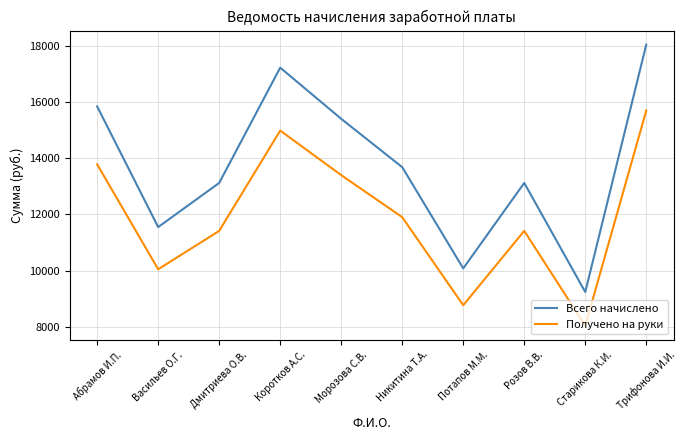

What value does the Получено на руки series have at Дмитриева О.В.?

11414.4